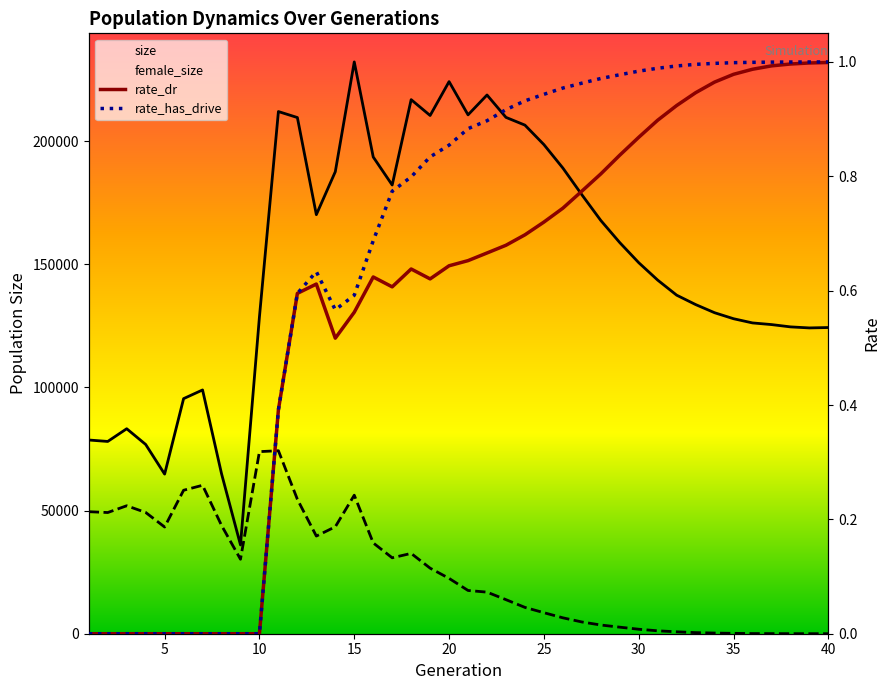

True or false: rate_has_drive has more than 0 points higher than both neighbors.

True